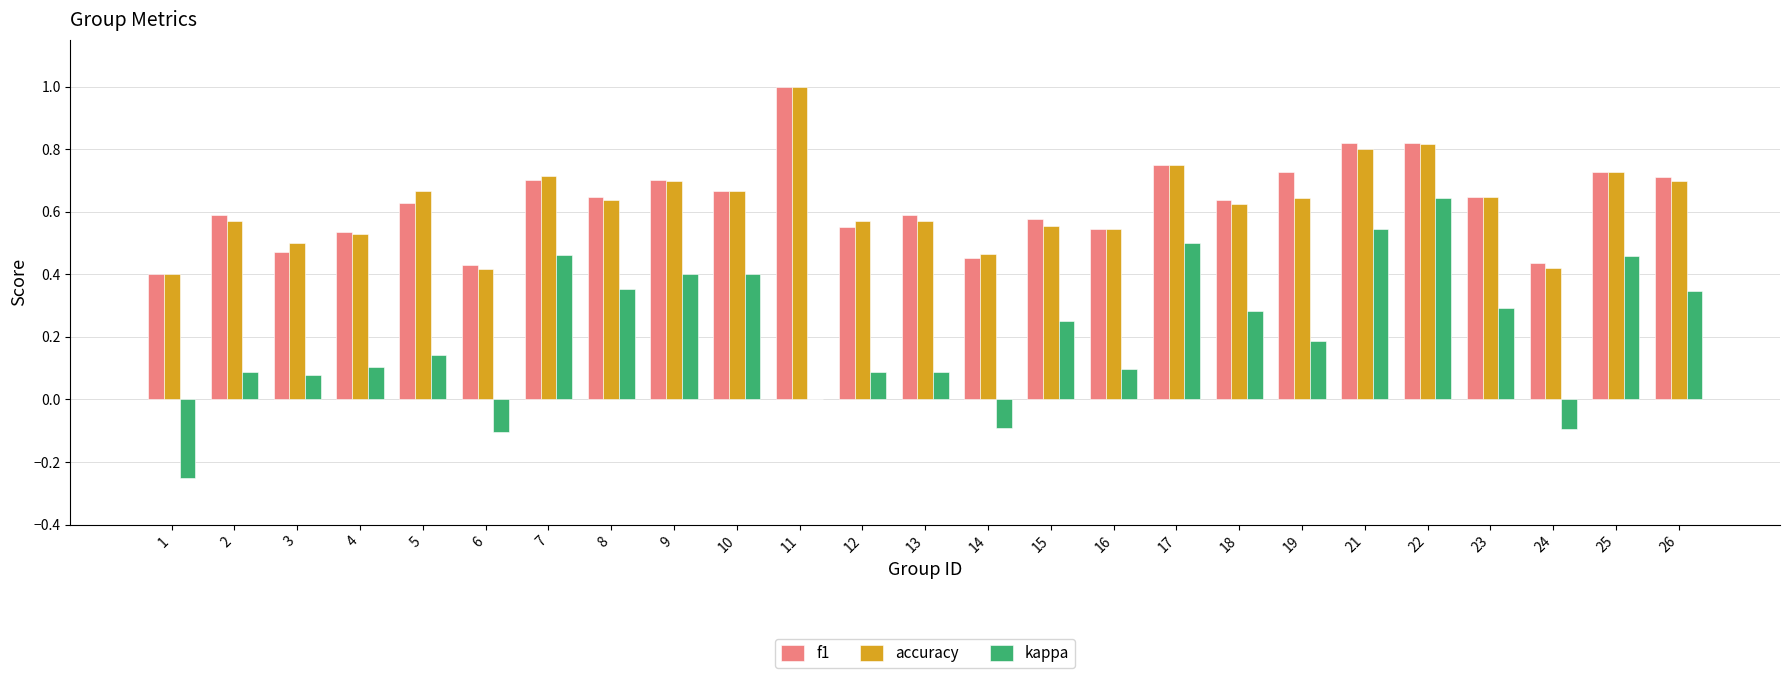

Which label corresponds to the largest value in the chart?

11